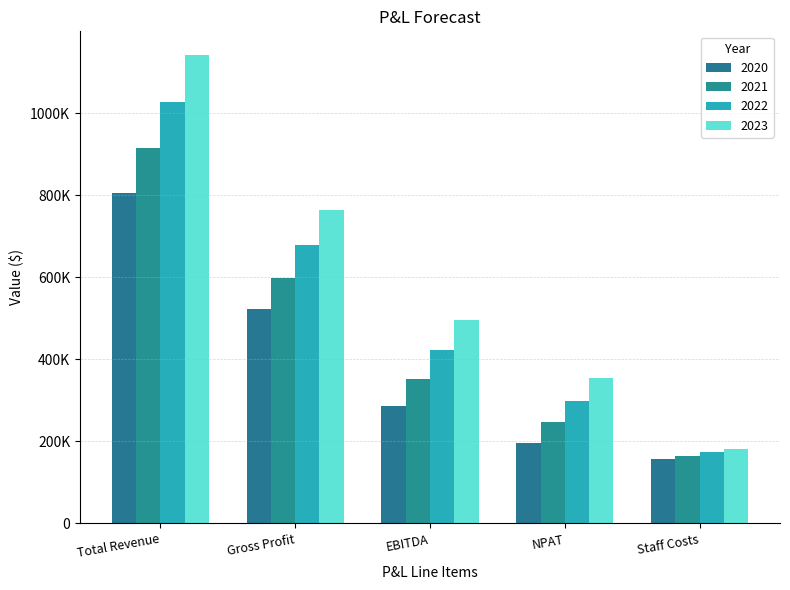

Reading left to right, extract all data points from this chart.

2020: 806520	522654	287604	196942	157500
2021: 914271	598669	353102	246449	165375
2022: 1026909	679242	422670	299431	173644
2023: 1142745	763300	495211	355106	182326